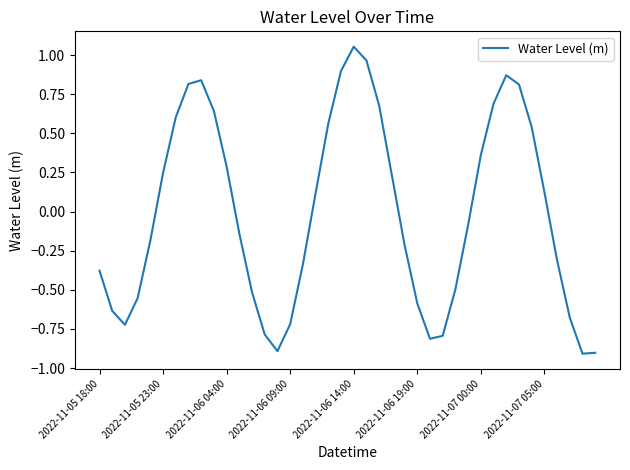

What is the smallest value displayed?

-0.9